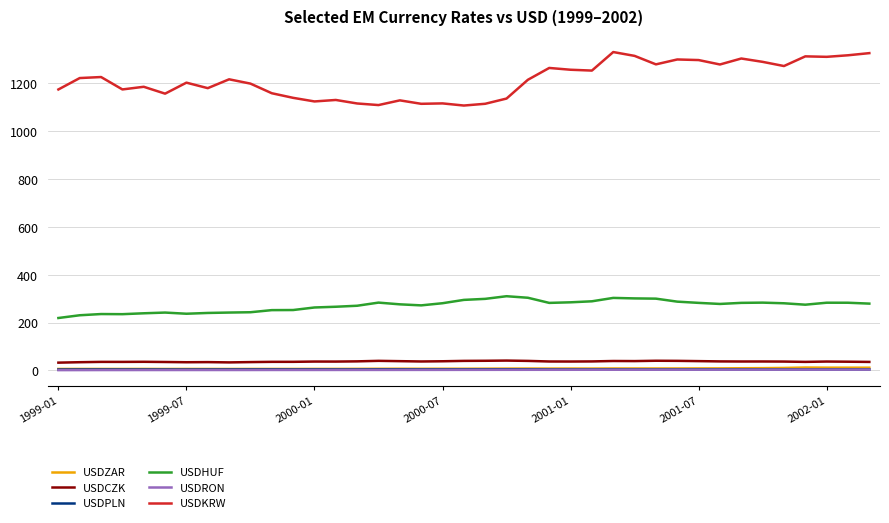

True or false: USDPLN and USDHUF intersect in this chart.

False